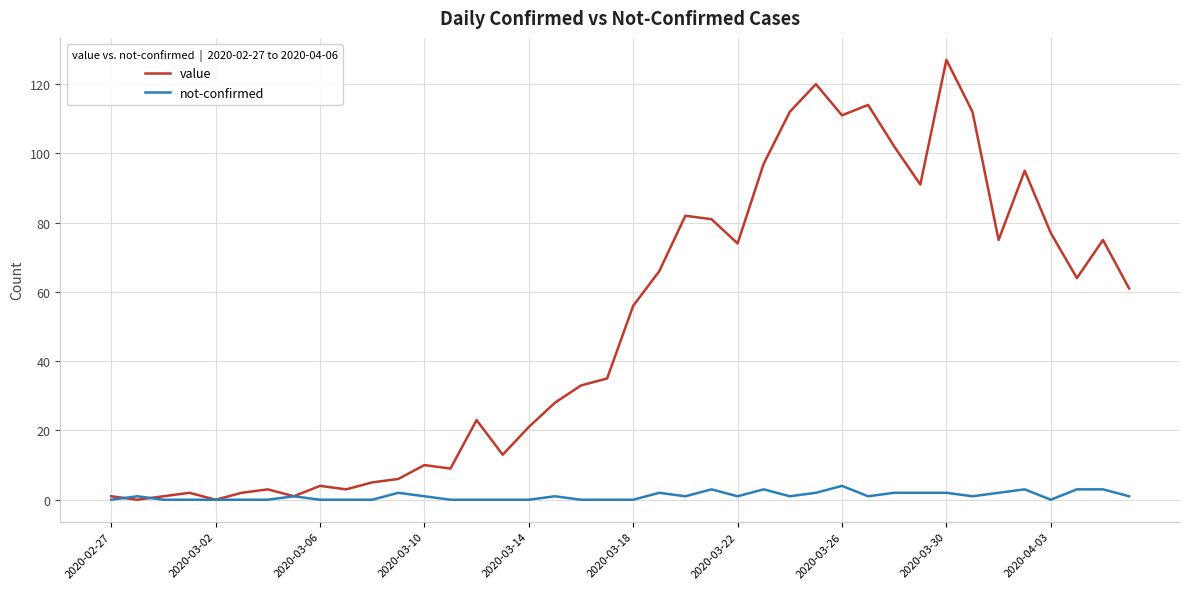

Rank the series by their average value, from highest to lowest.

value, not-confirmed